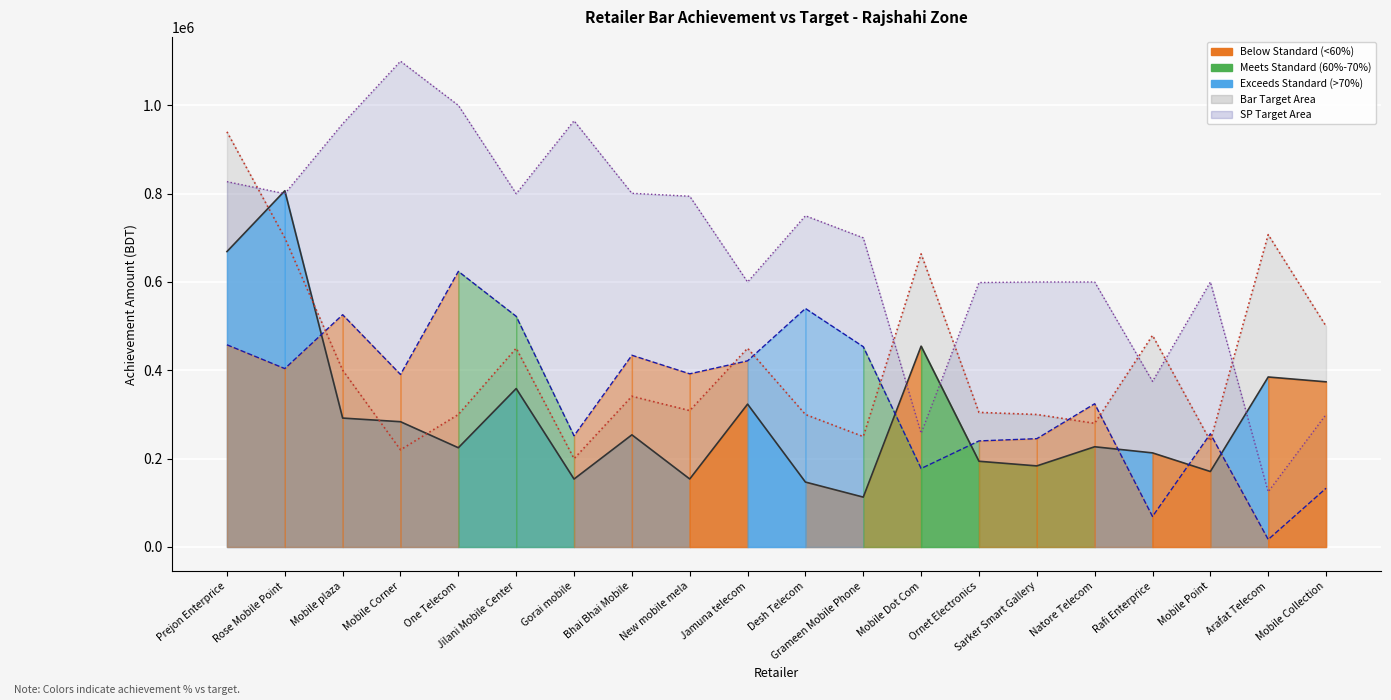

What is the spread (max minus min) of values at Jilani Mobile Center?

441255